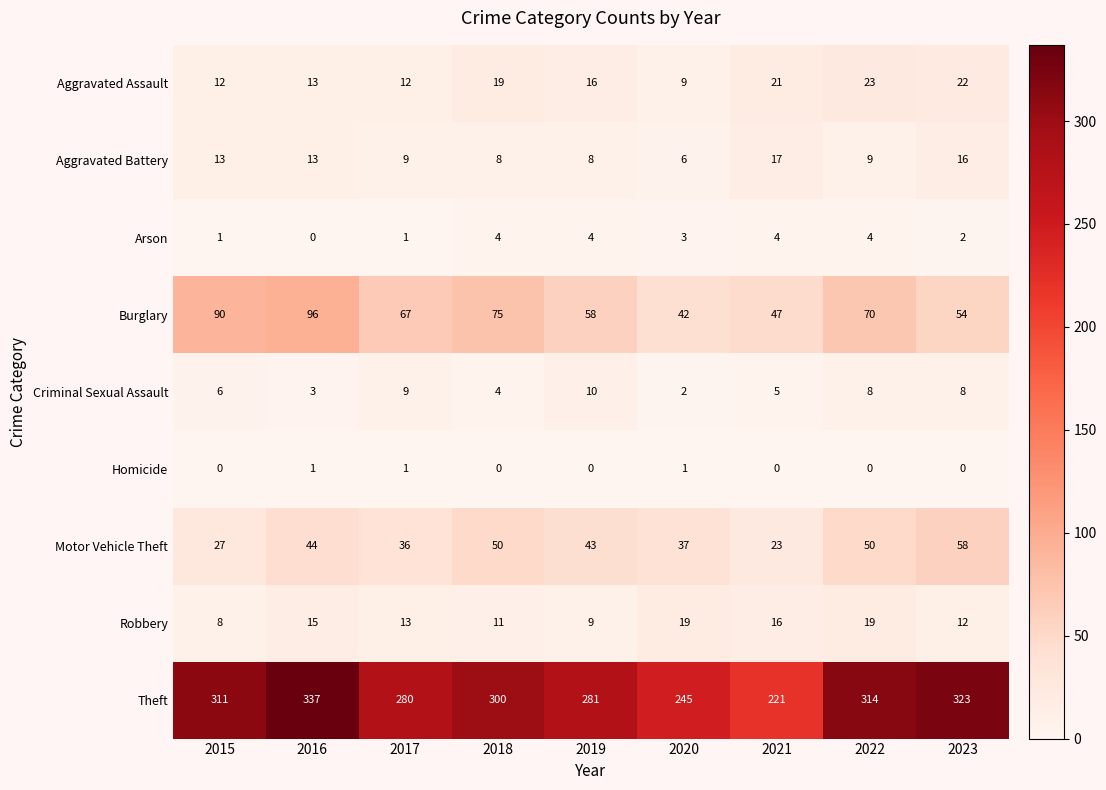

Which series has the largest range (max minus min)?

Theft